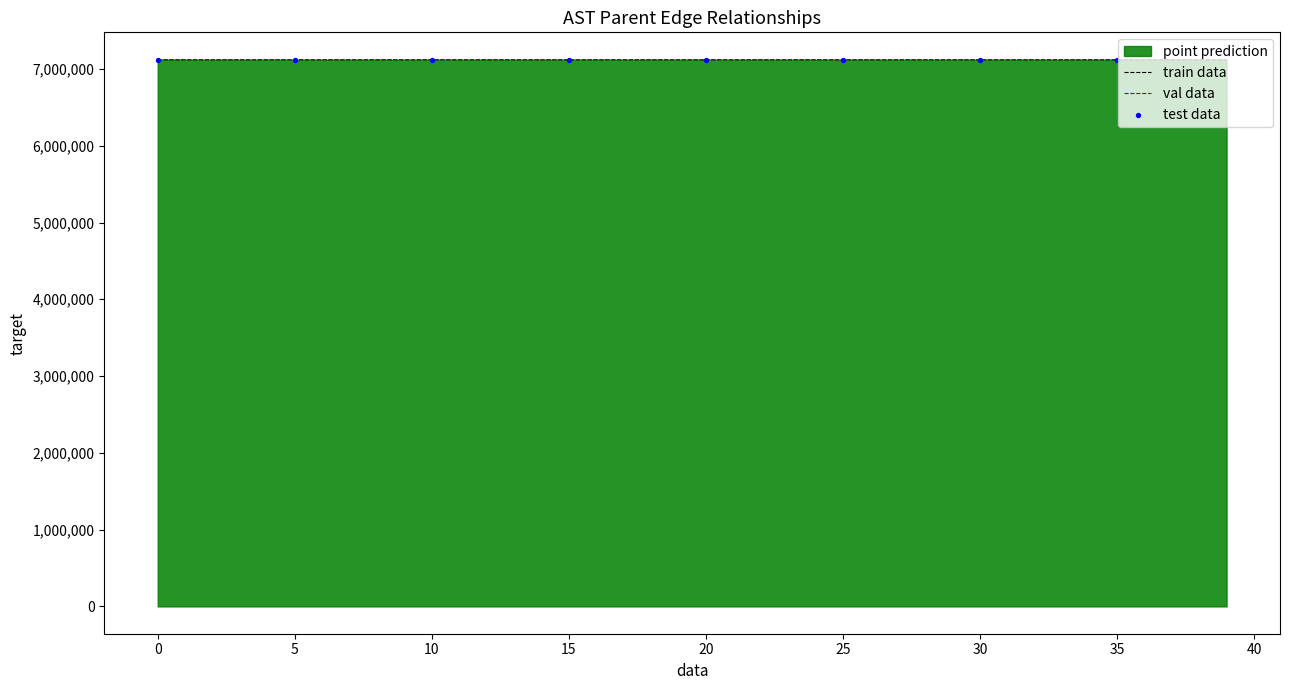

What is the total value across all series at 0?

14242265